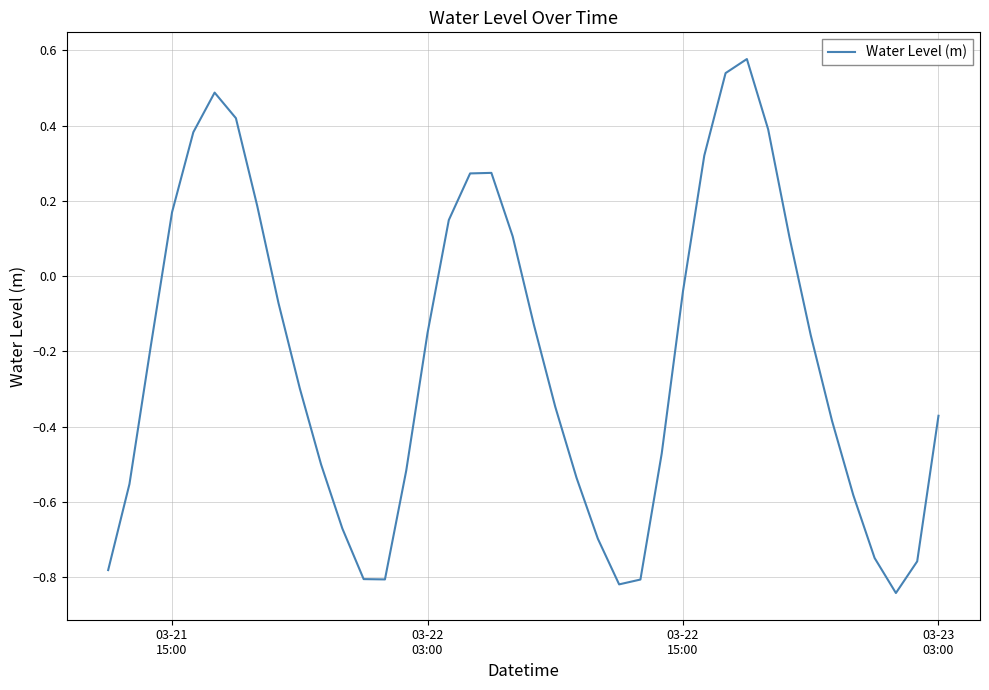

How many positive values are there?

14